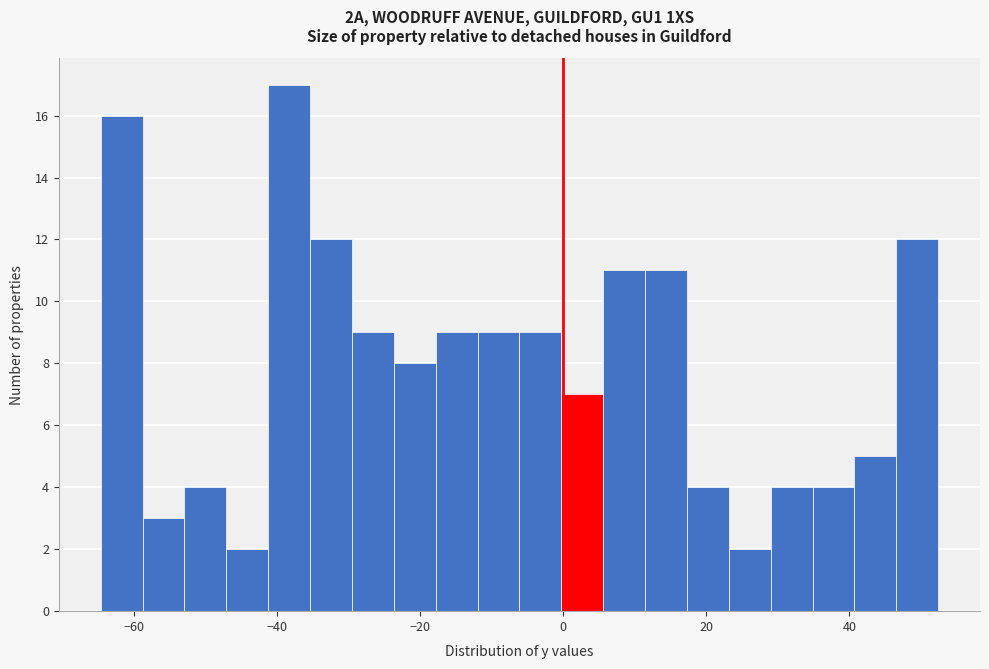

Around what value on the x-axis is the tallest bar? Give the approximate position of its centre, as read against the axis.

-38